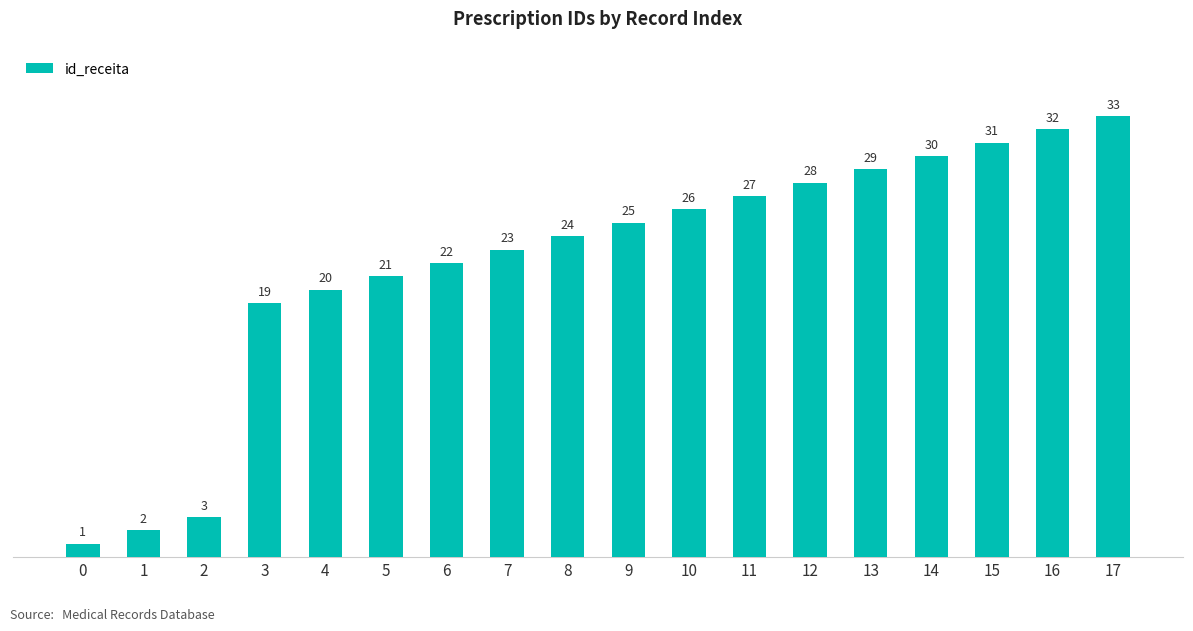

Reading right to left, list all the values displayed in this chart.

17=33	16=32	15=31	14=30	13=29	12=28	11=27	10=26	9=25	8=24	7=23	6=22	5=21	4=20	3=19	2=3	1=2	0=1